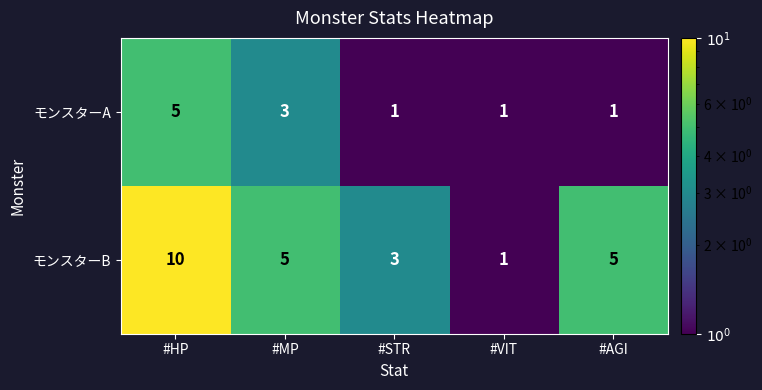

The value of モンスターB at #AGI is 5. True or false?

True